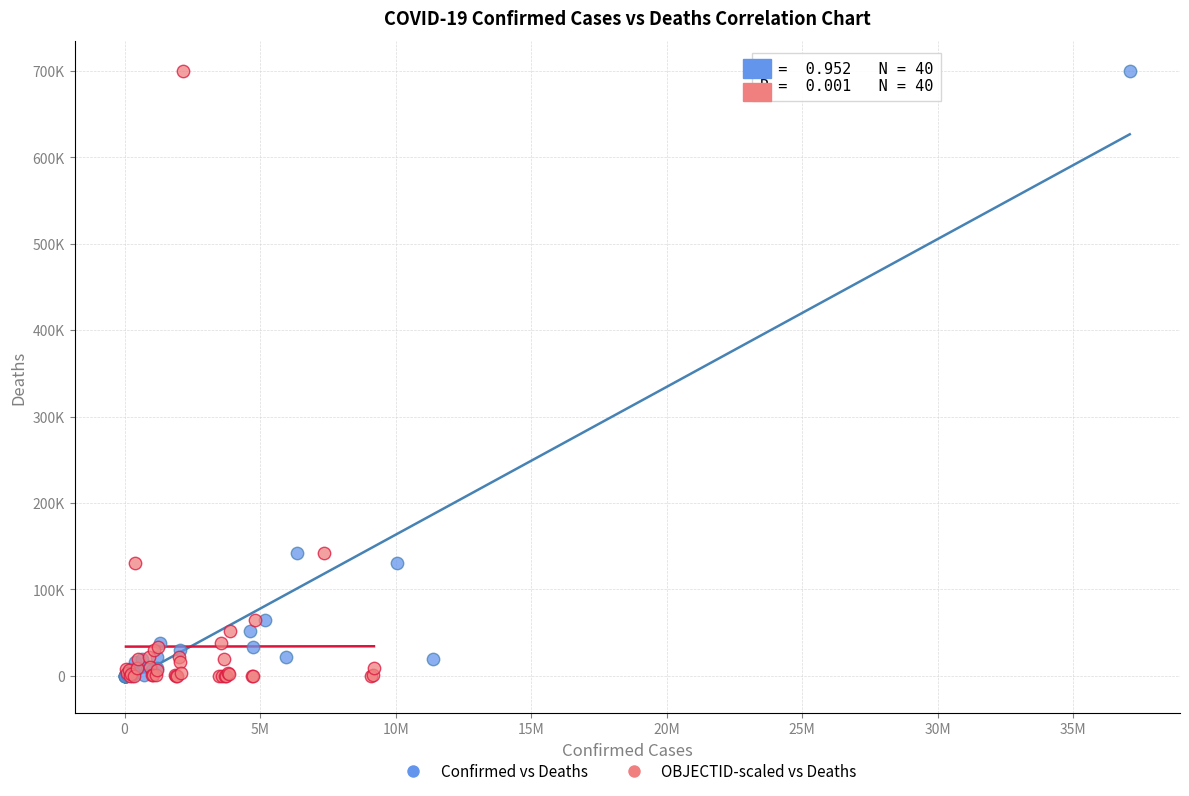

What are all the series names shown in the legend?

Confirmed vs Deaths, OBJECTID-scaled vs Deaths